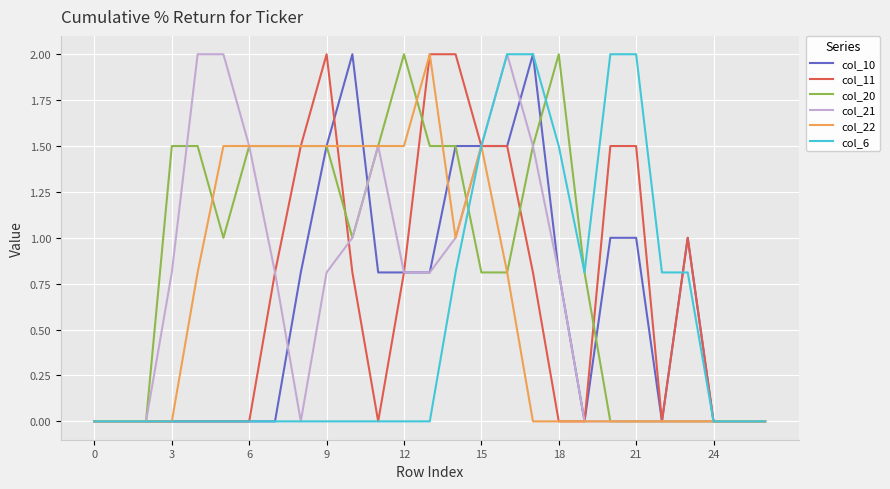

True or false: col_21 has more than 1 points higher than both neighbors.

True